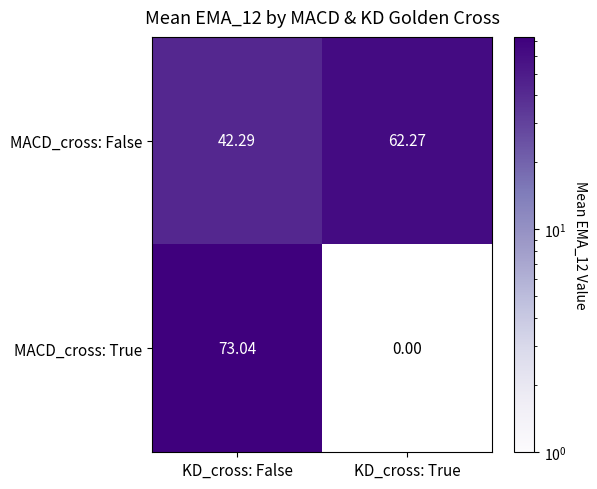

How many values in MACD_cross: True are above zero?

1